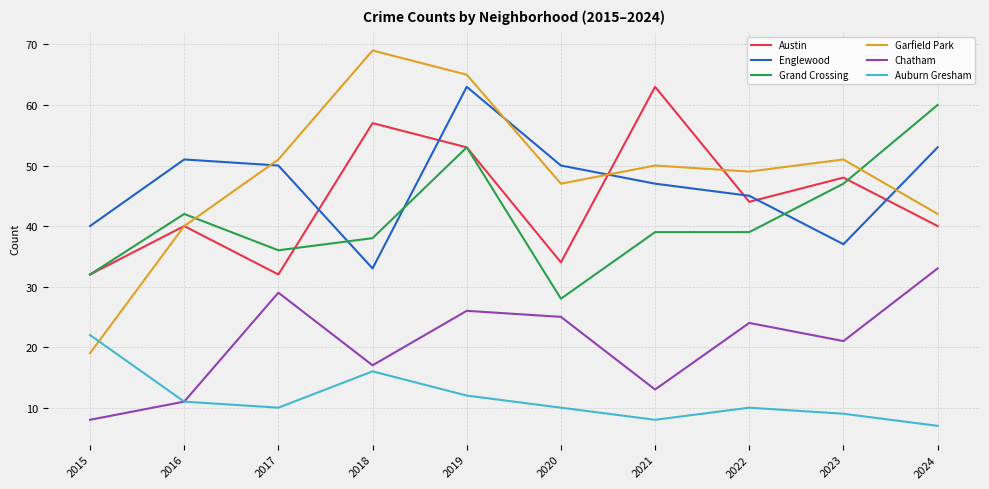

What is the total value across all series at 2020?

194